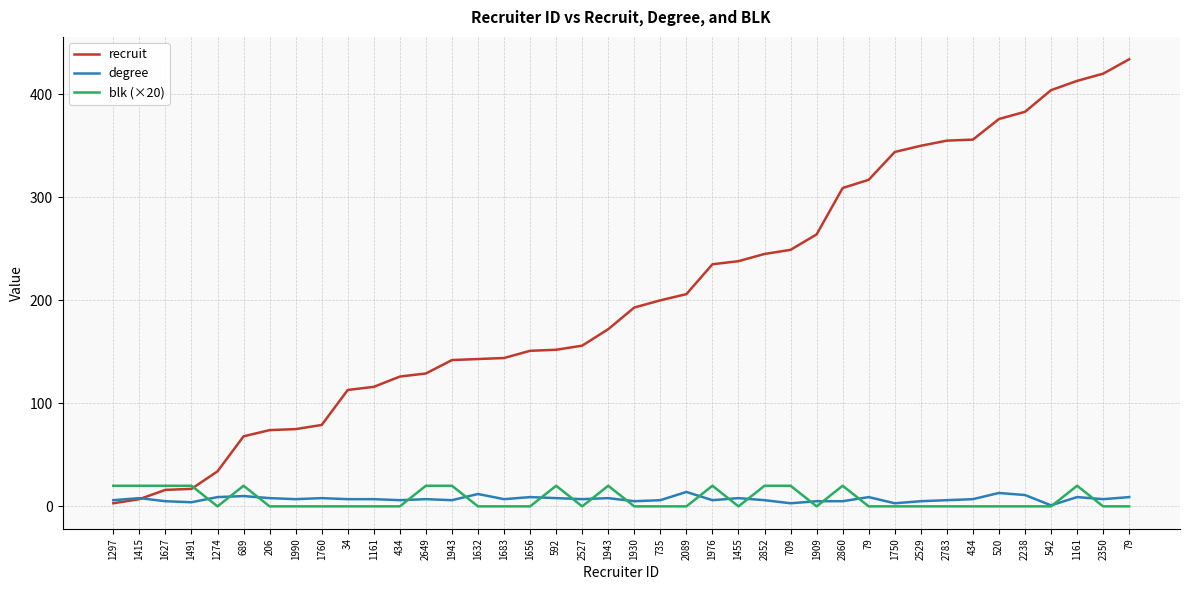

What are all the series names shown in the legend?

recruit, degree, blk (×20)